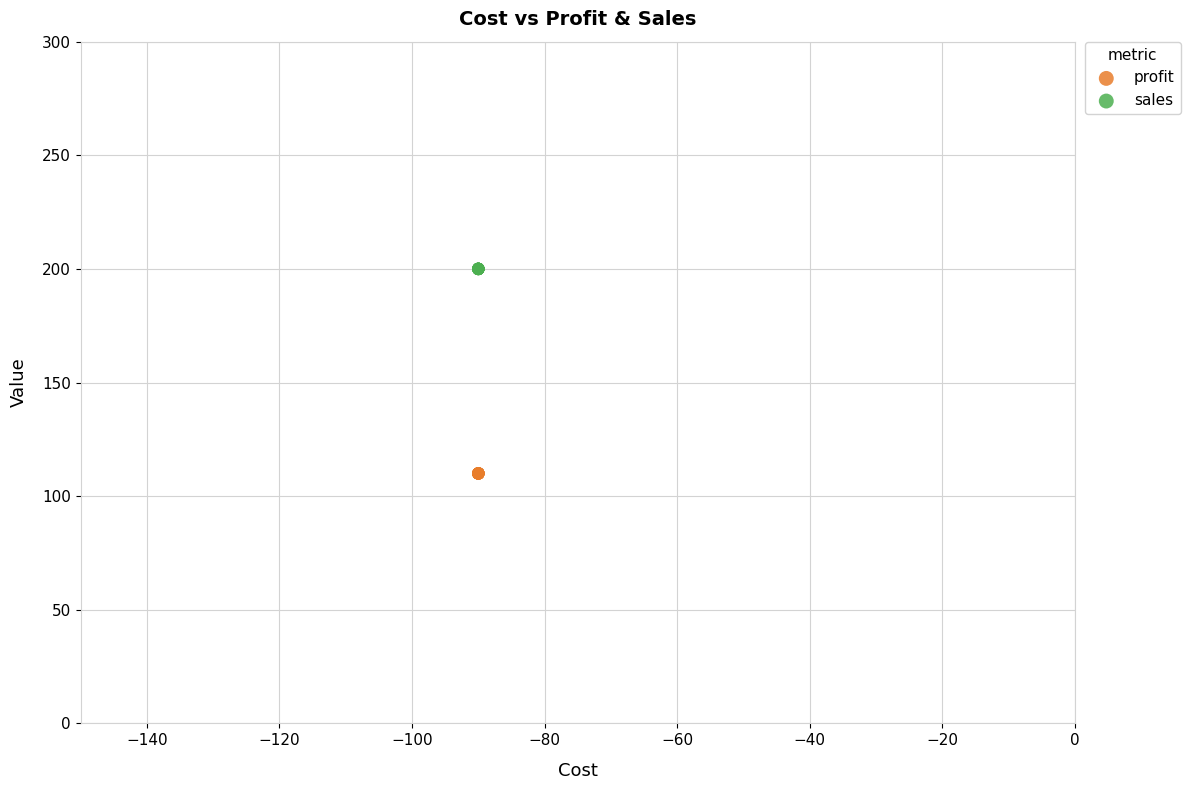

Which series contains the highest Y value?

sales